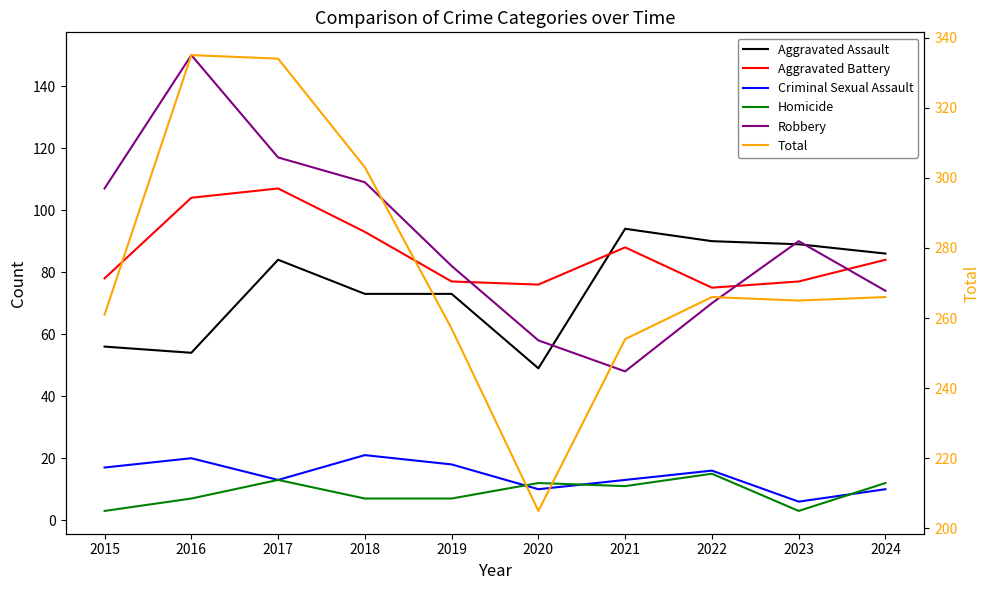

At which category does Total reach its first local valley?

2020